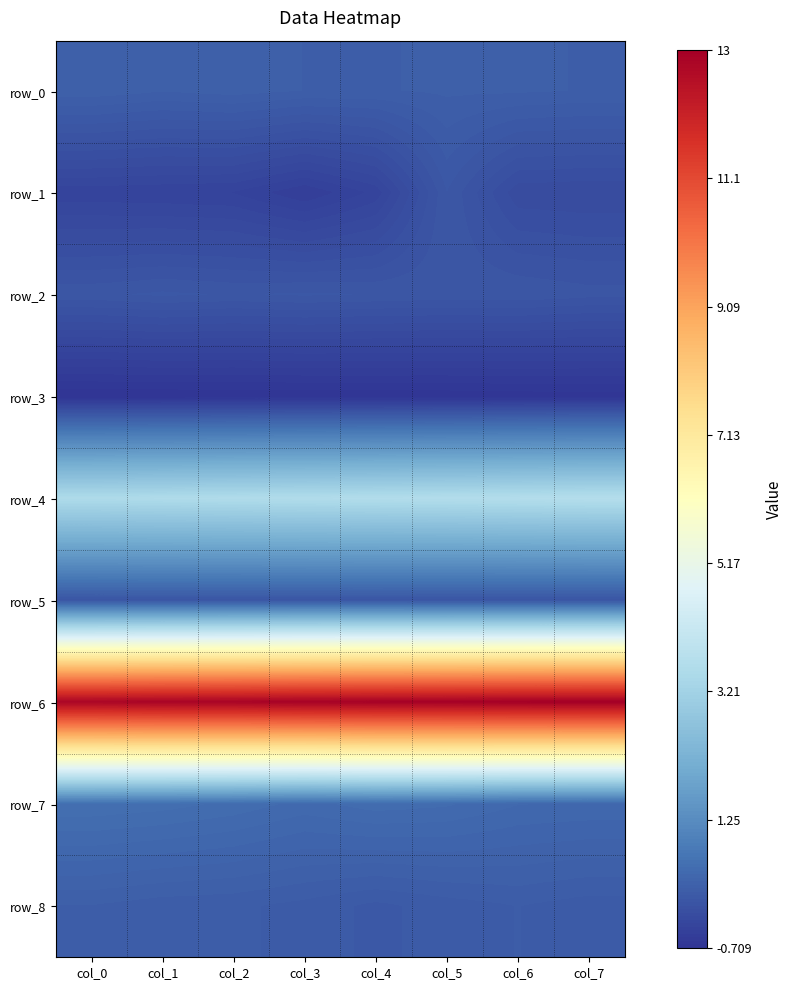

Rank the series by their maximum value, from highest to lowest.

row_6, row_4, row_7, row_0, row_8, row_2, row_1, row_5, row_3